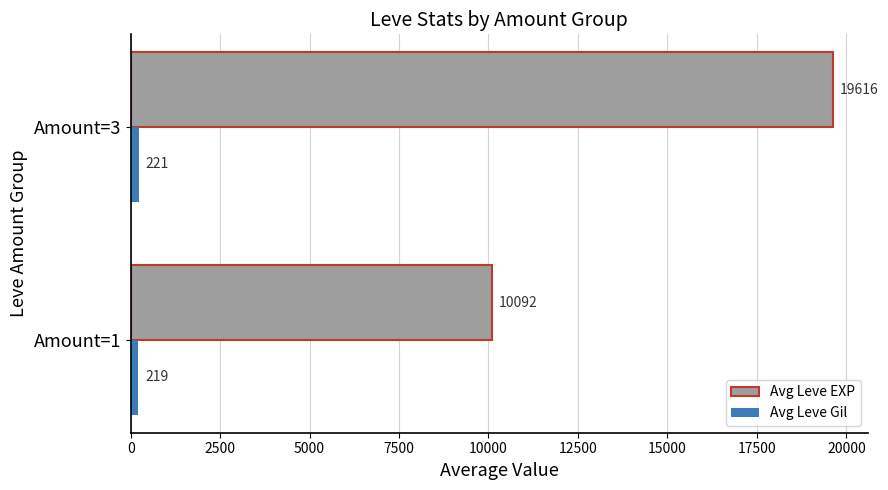

The value of Avg Leve EXP at Amount=3 is 19616.0. True or false?

True